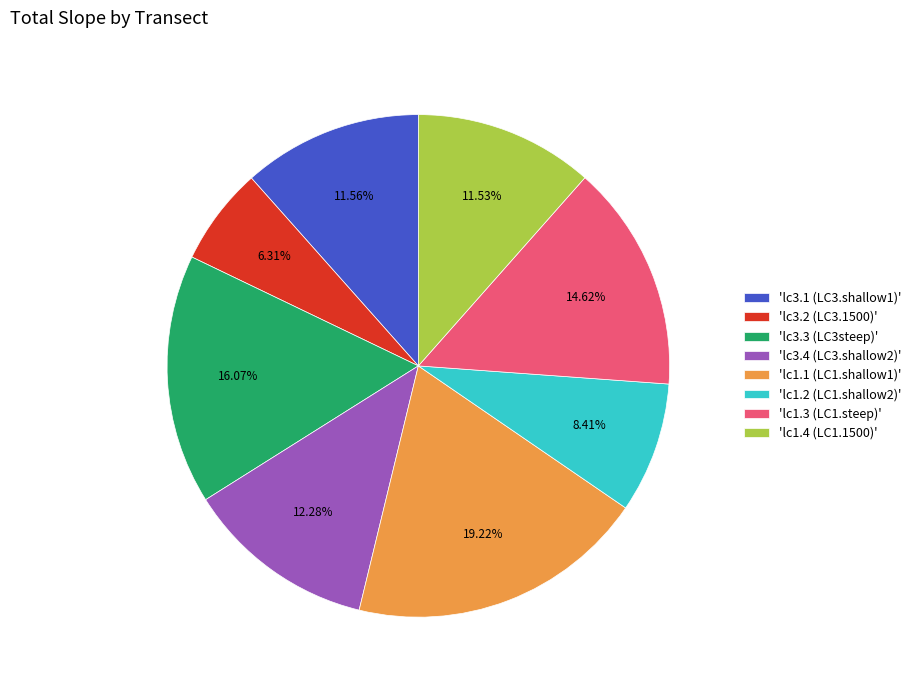

Is there a majority slice in this chart?

No